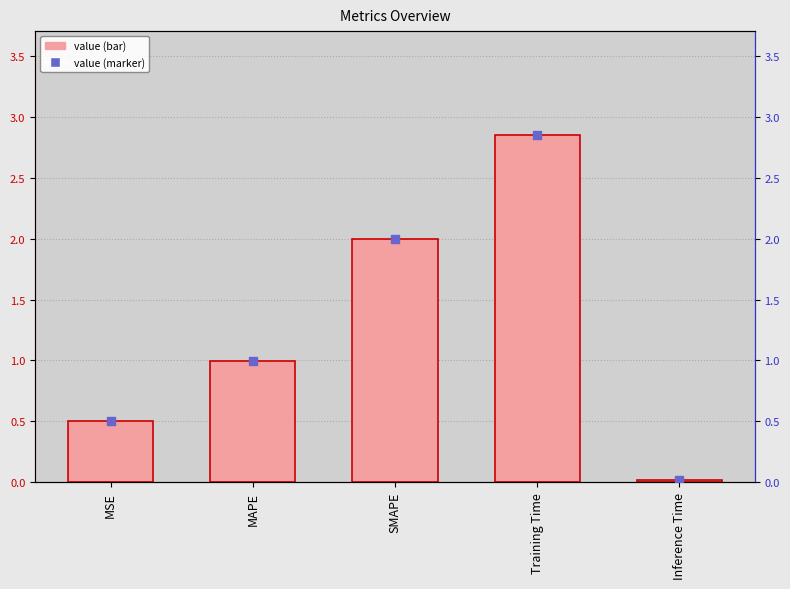

What is the total value across all series at Training Time?

5.7